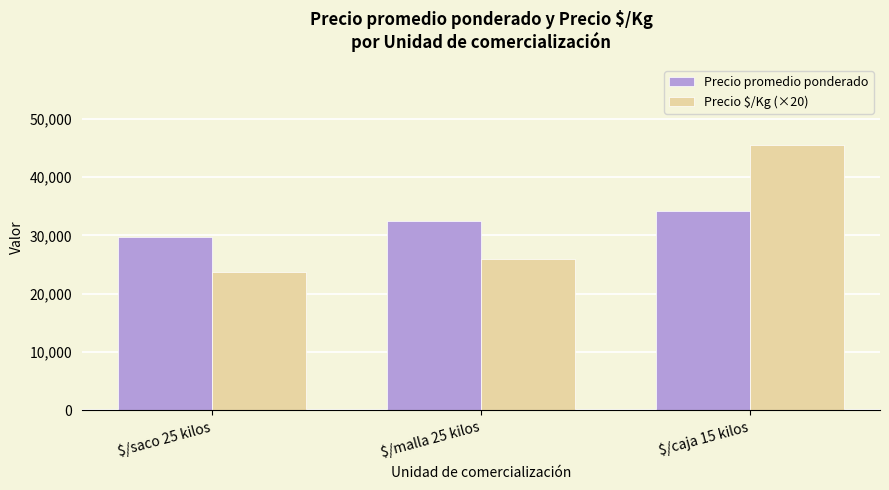

What are all the series names shown in the legend?

Precio promedio ponderado, Precio $/Kg (×20)